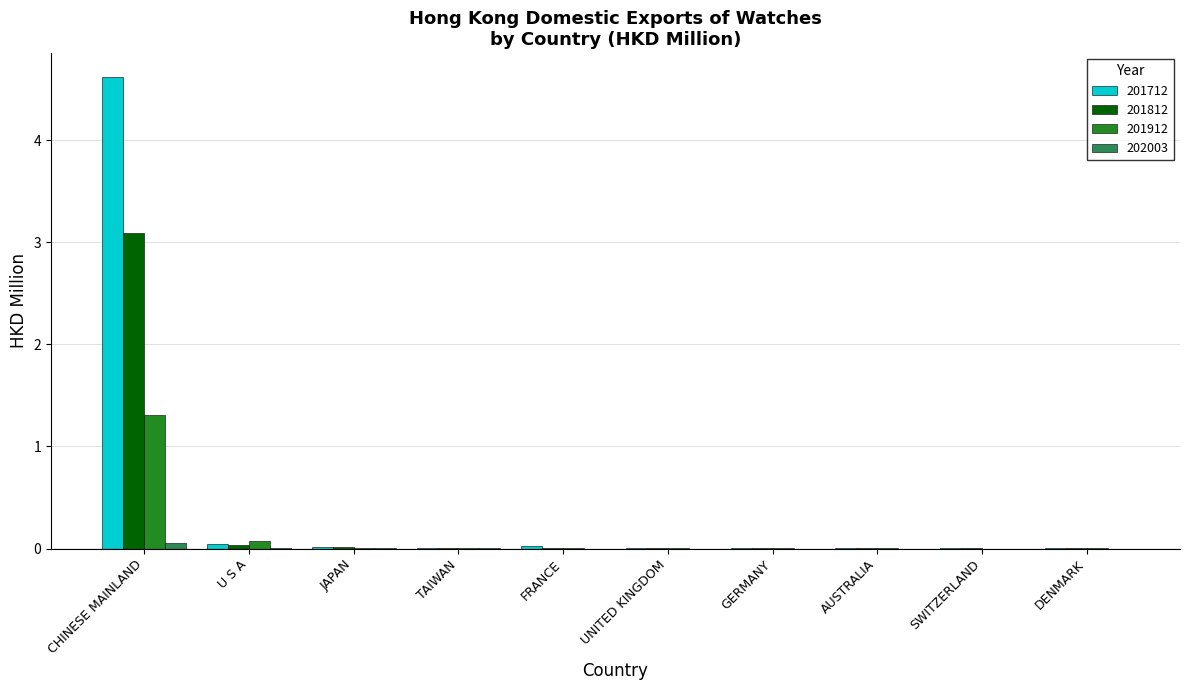

Are the bars horizontal?

No